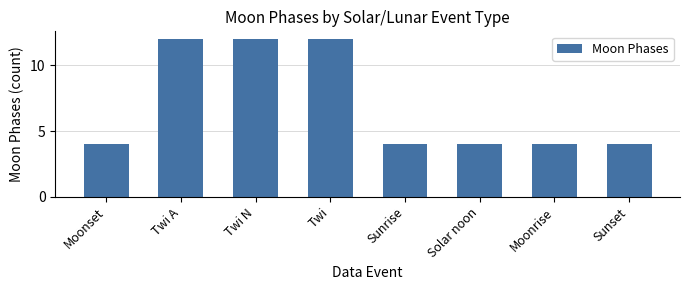

What is the ratio of the value at Moonrise to the value at Moonset?

1.0